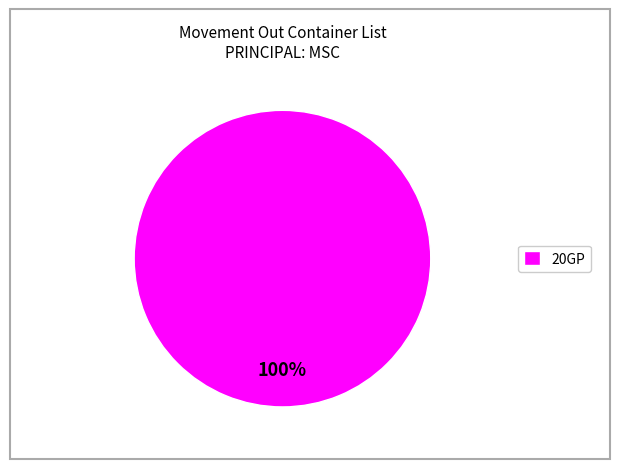

Count the number of slices in the pie.

1